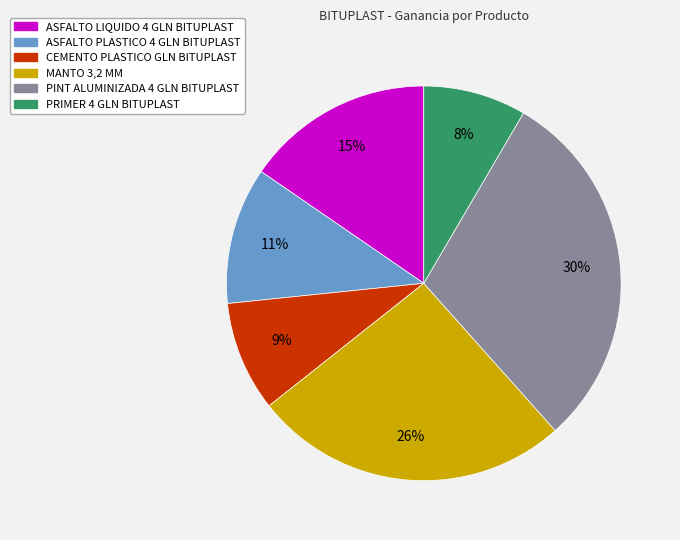

Is it true that ASFALTO LIQUIDO 4 GLN BITUPLAST is 15% of the pie?

True